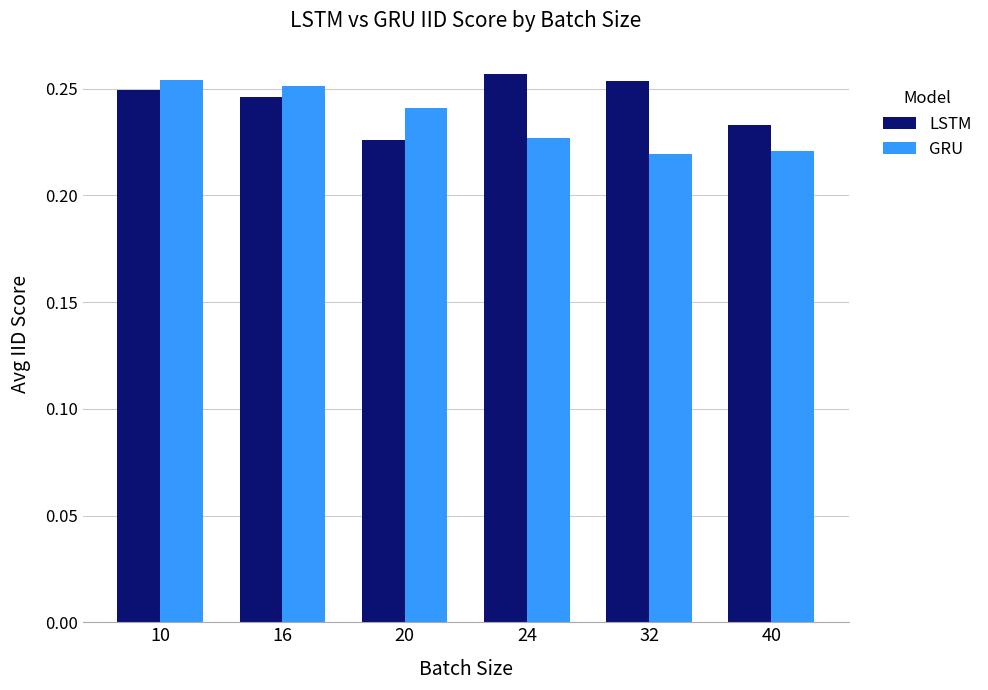

Is the value of LSTM at 40 greater than the value of GRU at 20?

No